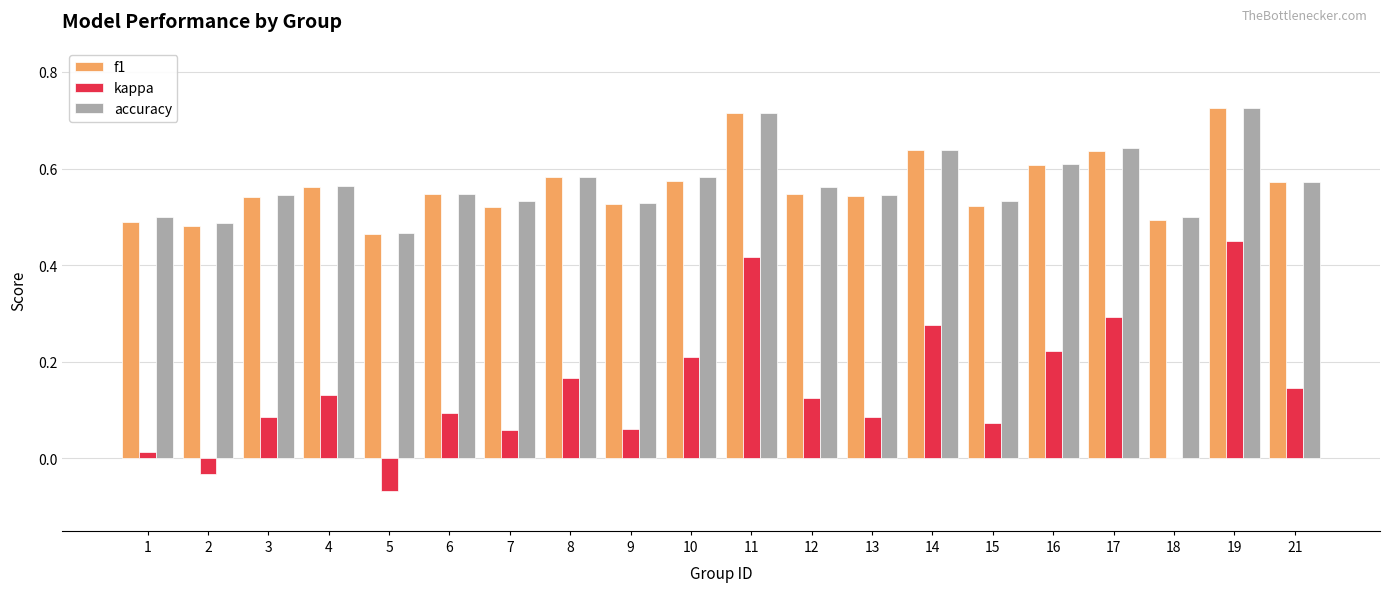

Which series changed the most between 3 and 17?

kappa